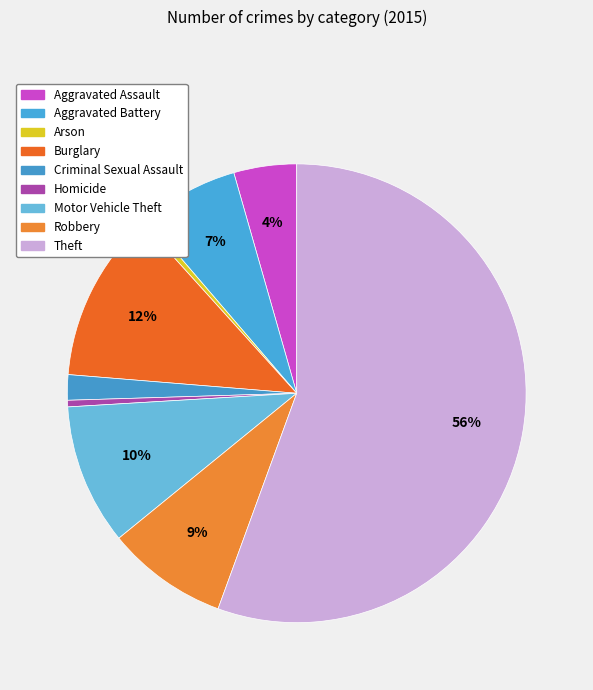

True or false: Criminal Sexual Assault accounts for 1% of the total.

False